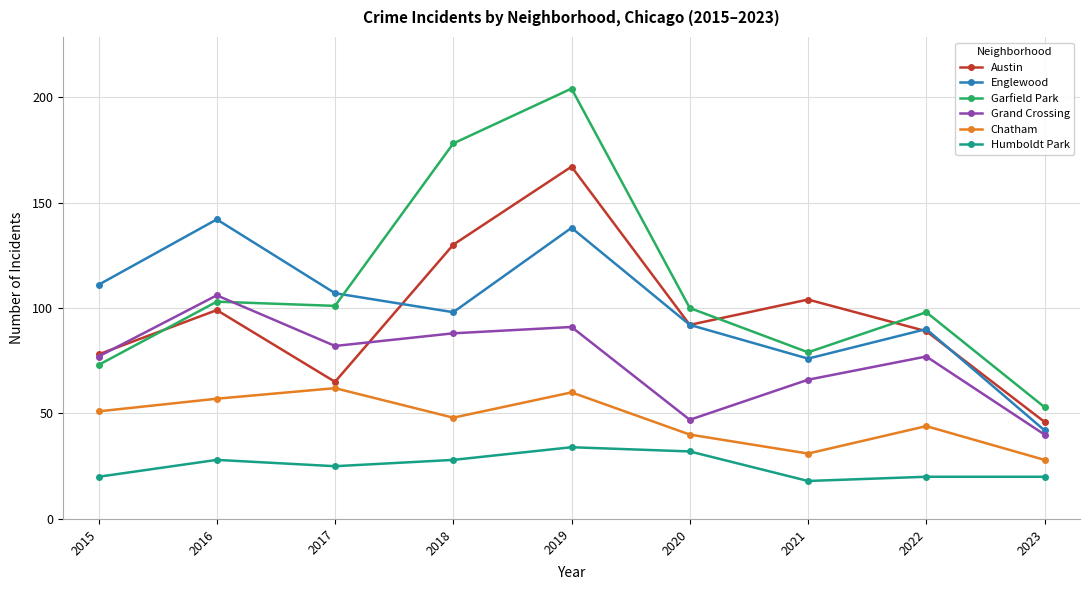

Which series has the largest range (max minus min)?

Garfield Park